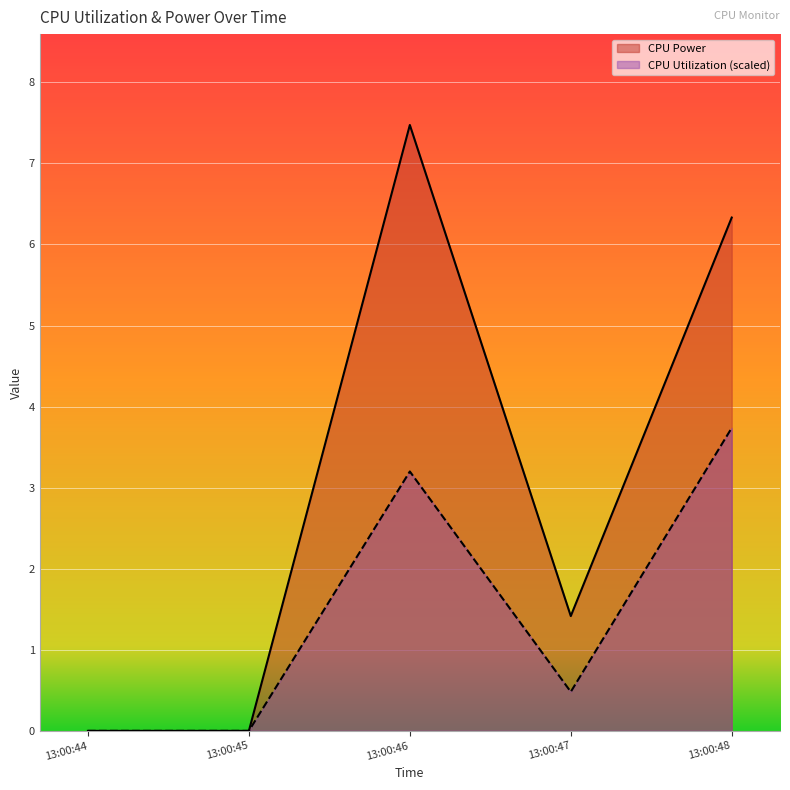

At which category does CPU Power reach its first local peak?

13:00:46